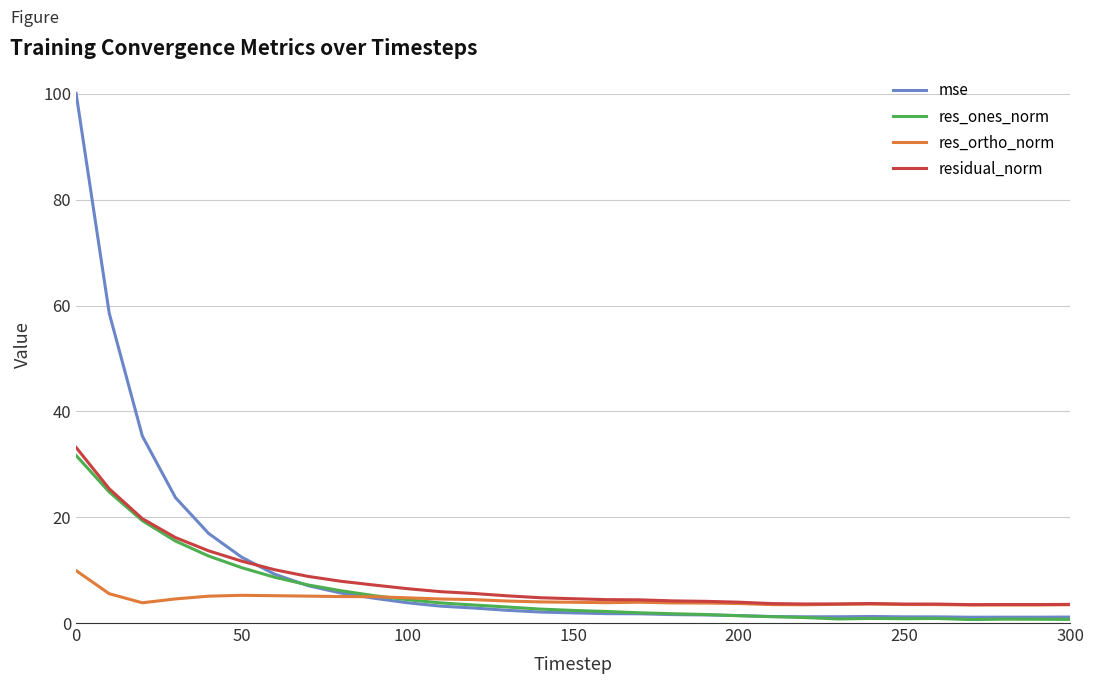

What is the highest value of the mse series?

100.1